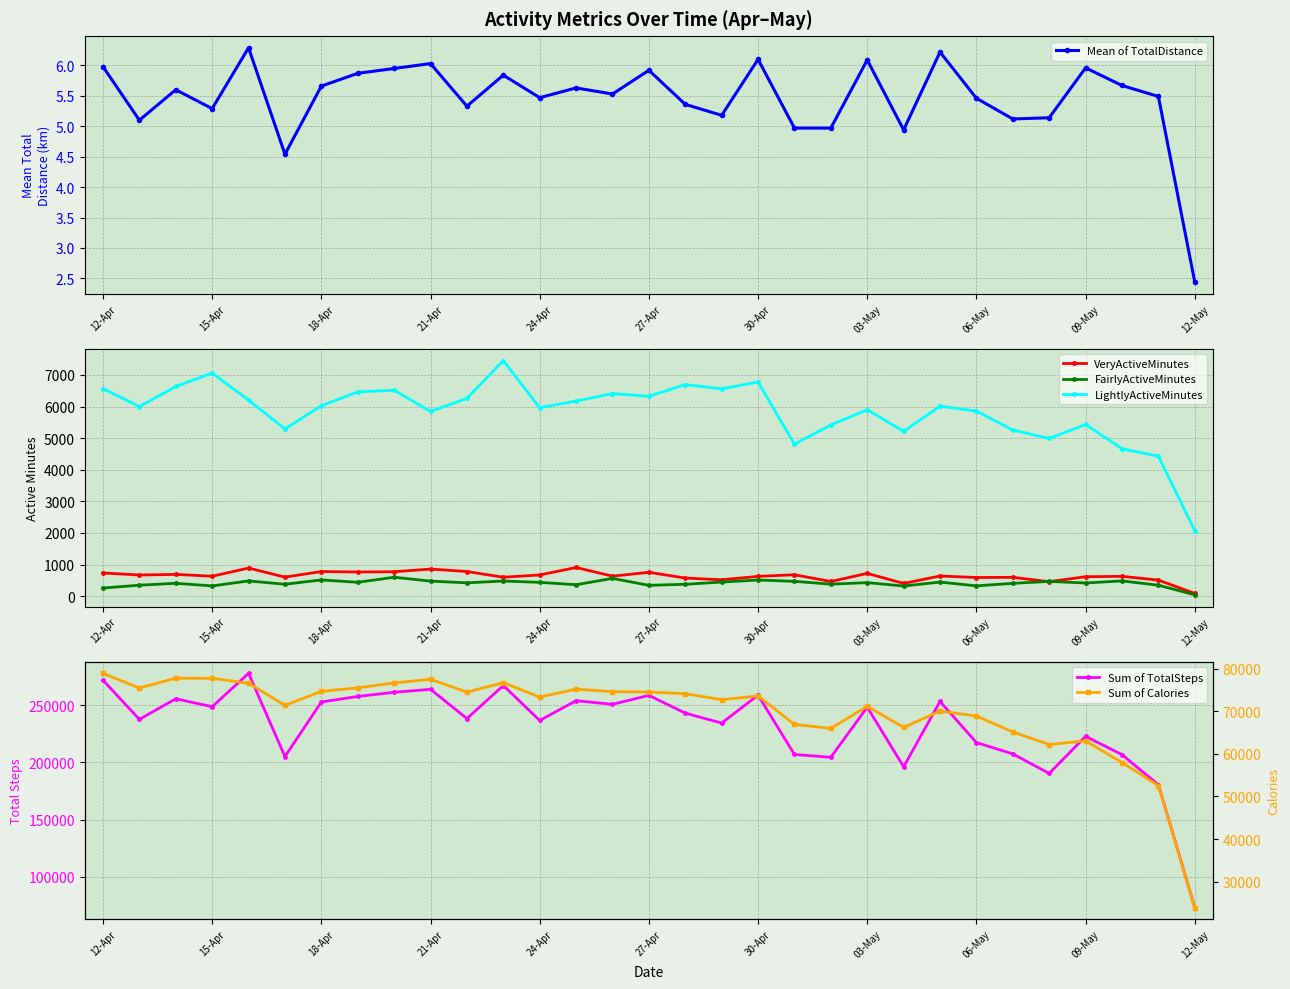

True or false: Mean of TotalDistance has a value of 6.2 at 23.

True